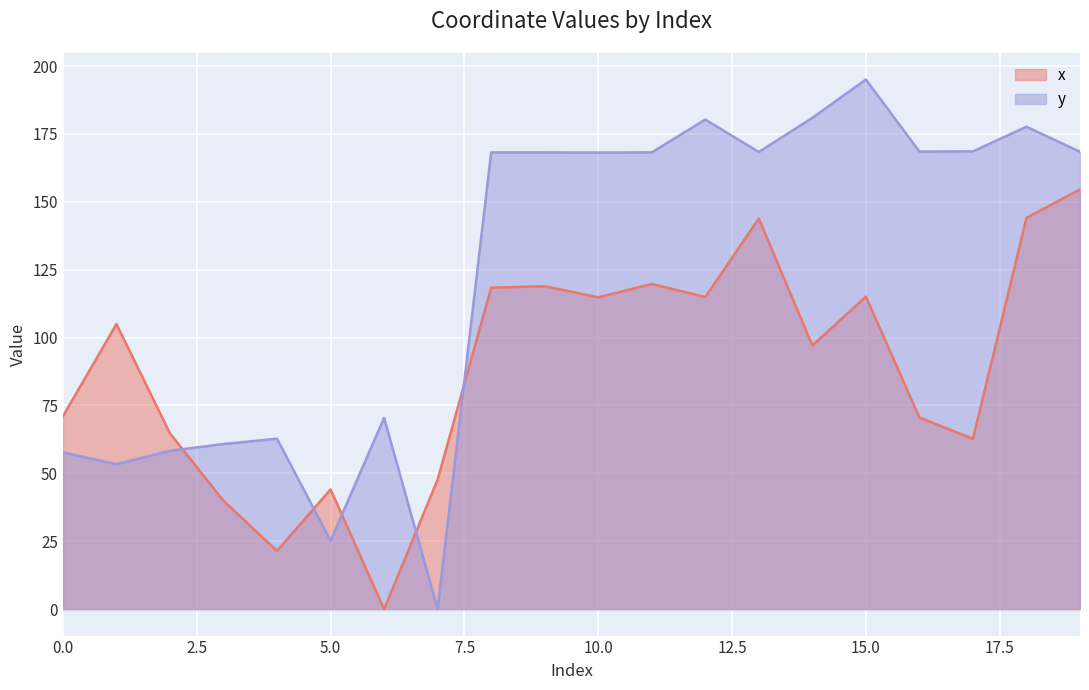

What is the sum of all x values?

1768.6